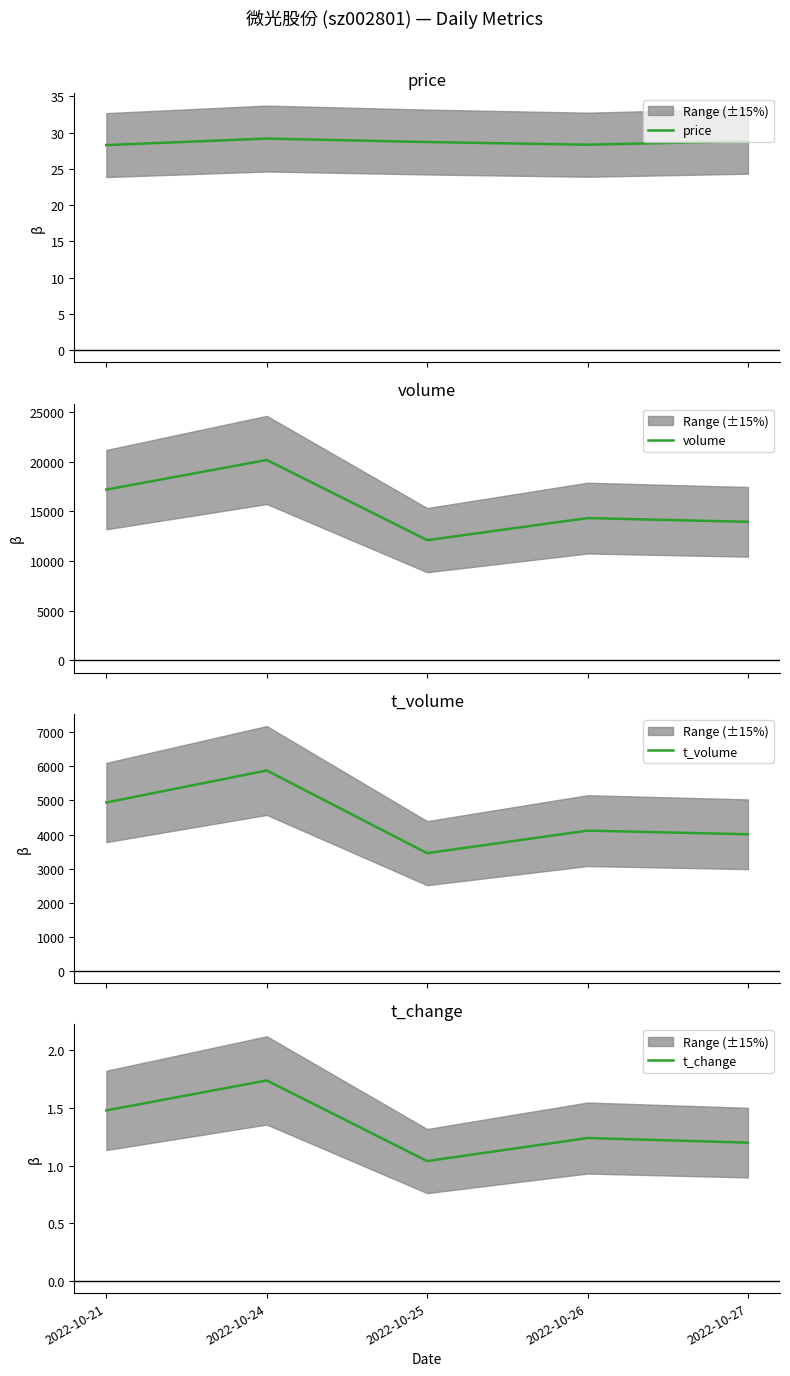

Read the t_change value at 2022-10-24.

1.7